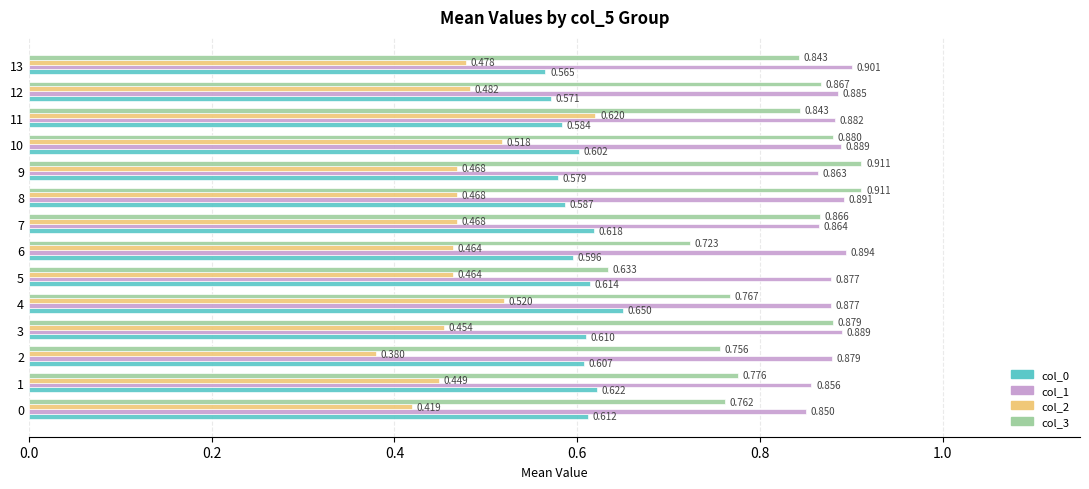

Which series has the largest total across all categories?

col_1